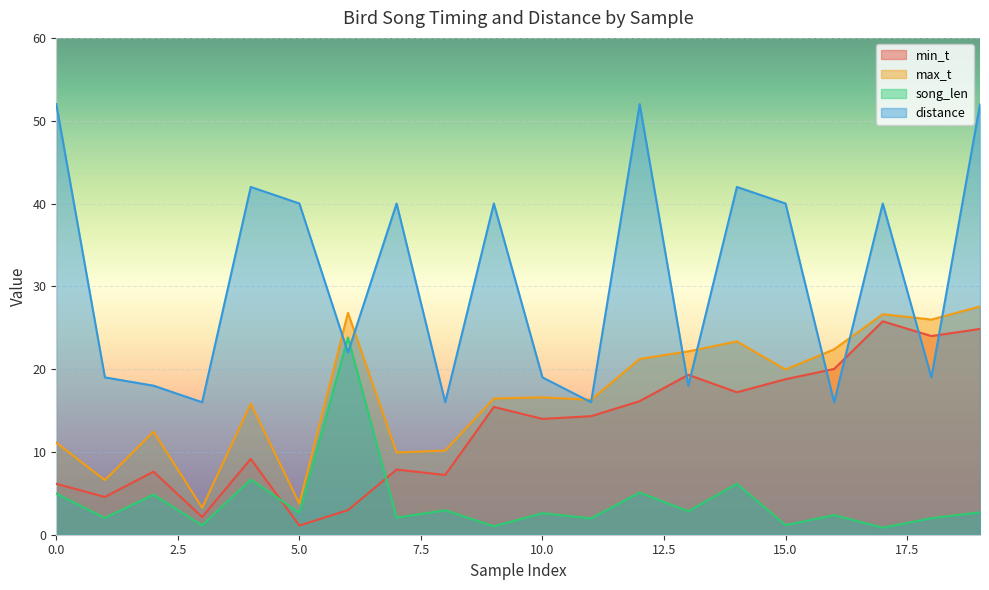

The max_t series shows 27.6 at 19. True or false?

True